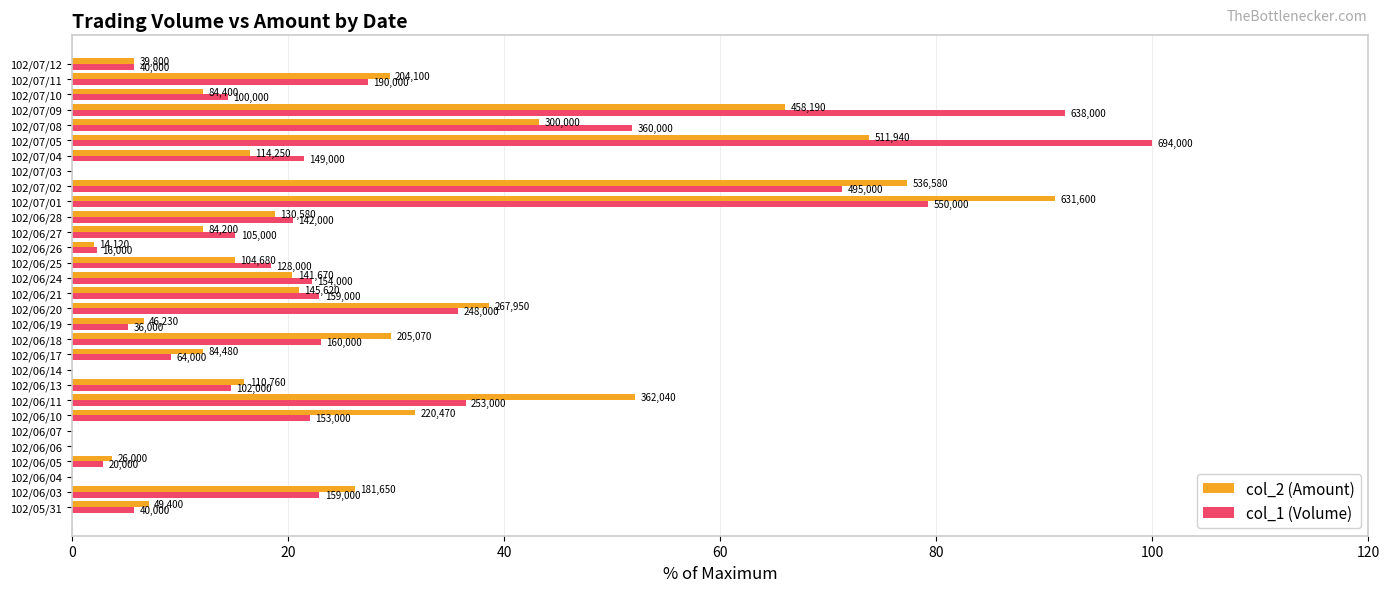

What are all the series names shown in the legend?

col_2 (Amount), col_1 (Volume)